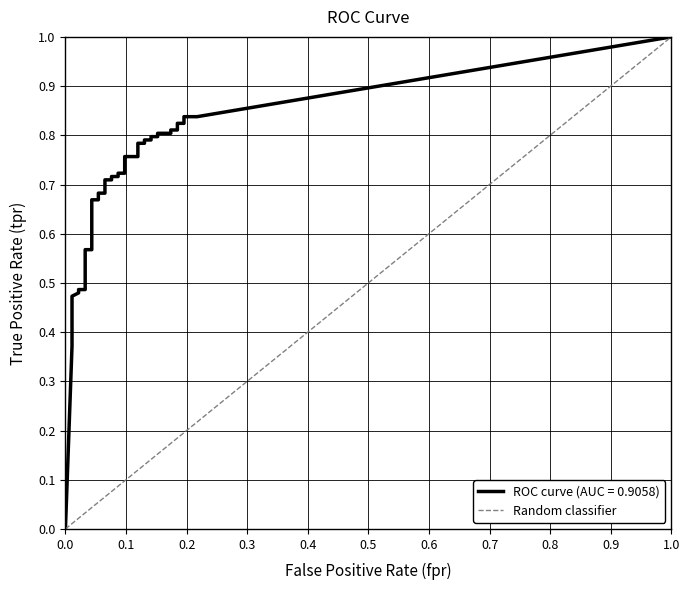

What is the difference between the maximum and minimum values?

1